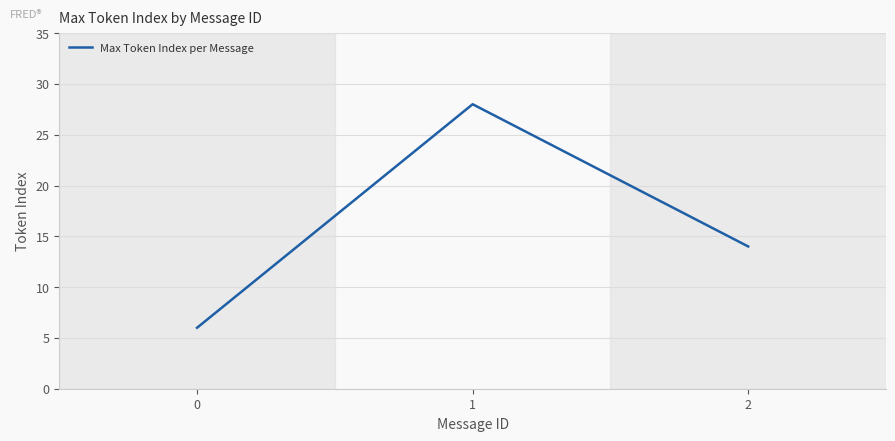

What is the change in value from 0 to 1?

+22